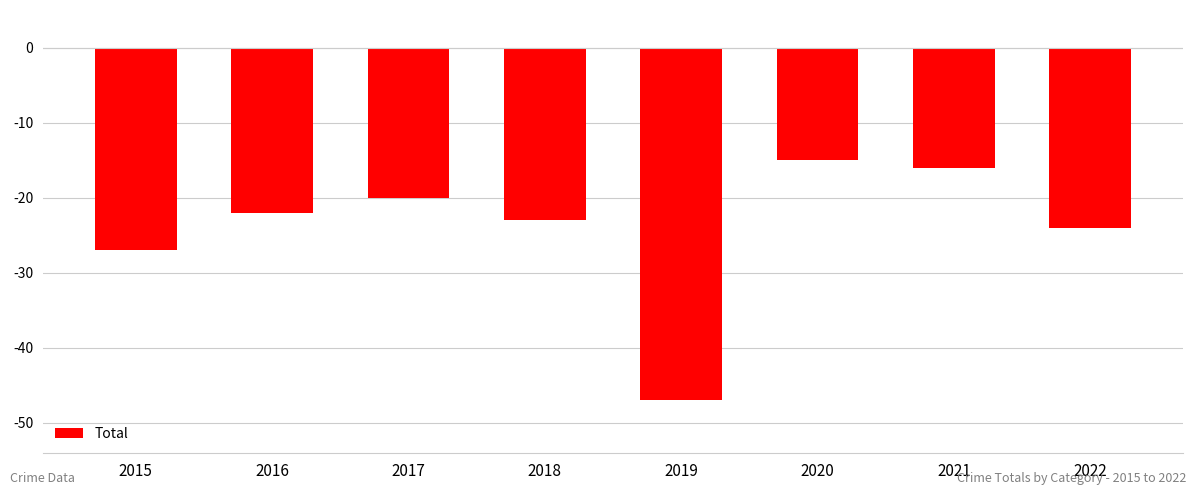

How many series are shown in this chart?

1